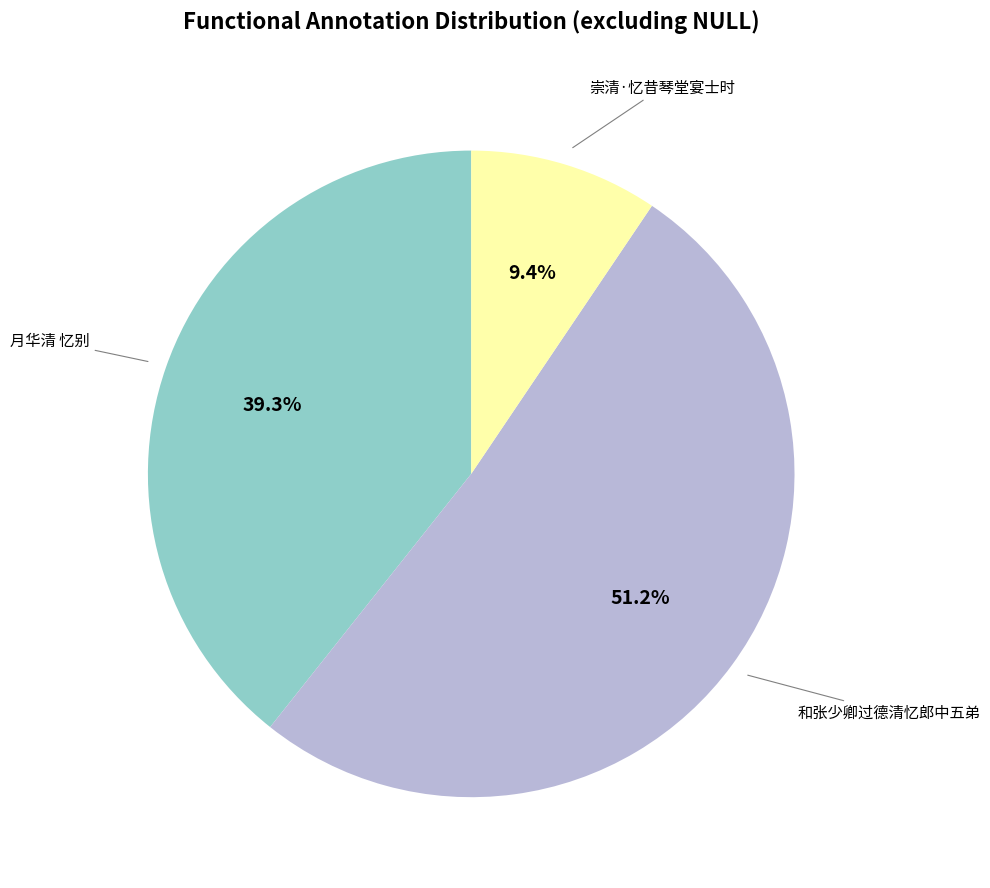

Which category has the biggest portion of the pie?

和张少卿过德清忆郎中五弟